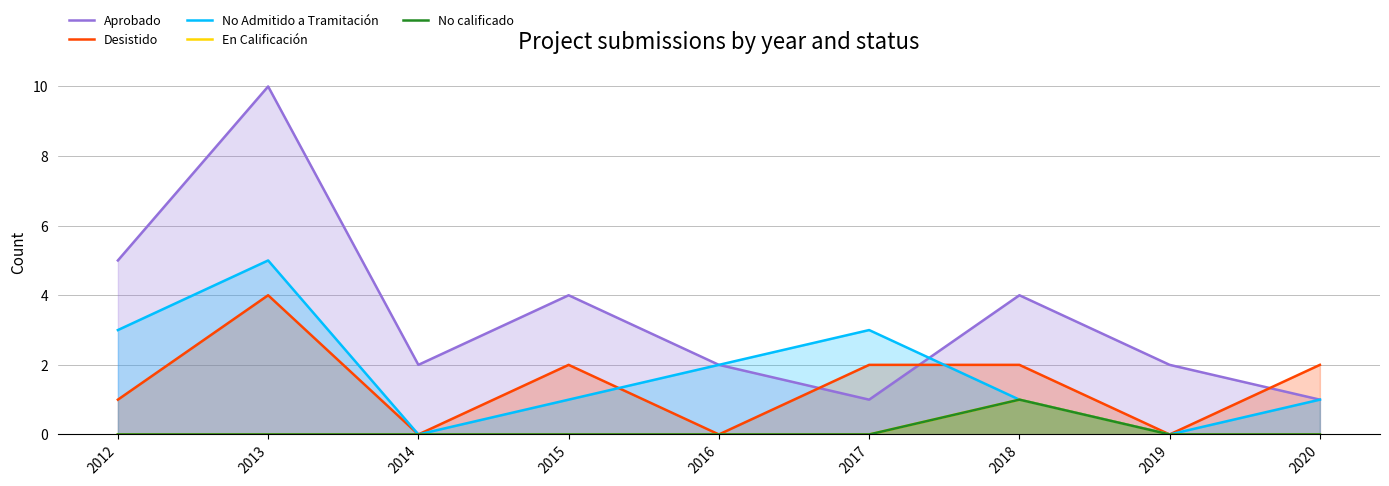

List the series in order of their peak value, lowest first.

En Calificación, No calificado, Desistido, No Admitido a Tramitación, Aprobado